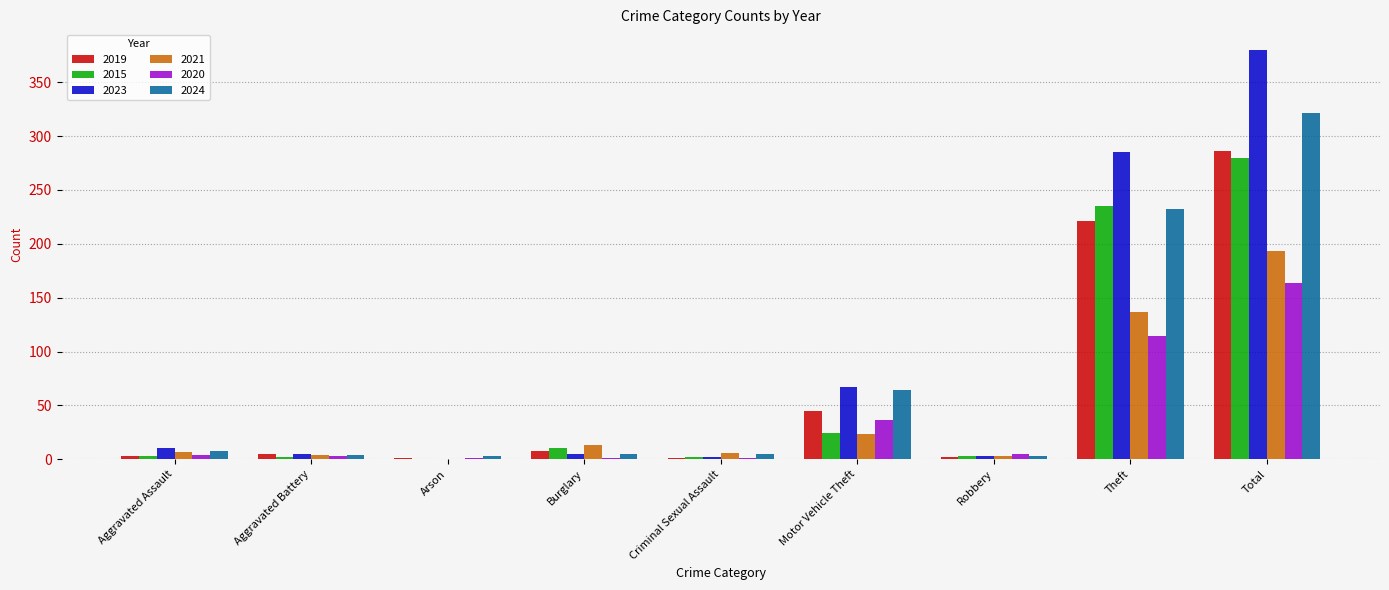

Are the bars horizontal?

No